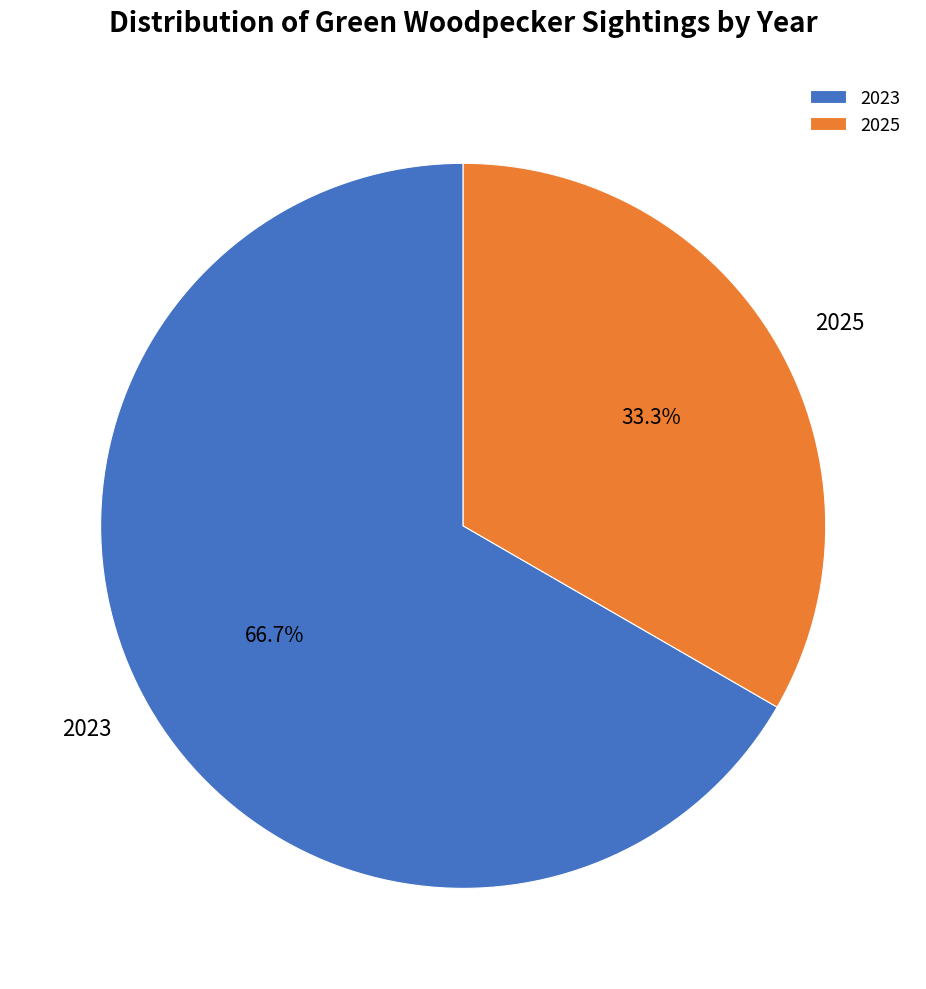

True or false: 2025 accounts for 33% of the total.

True